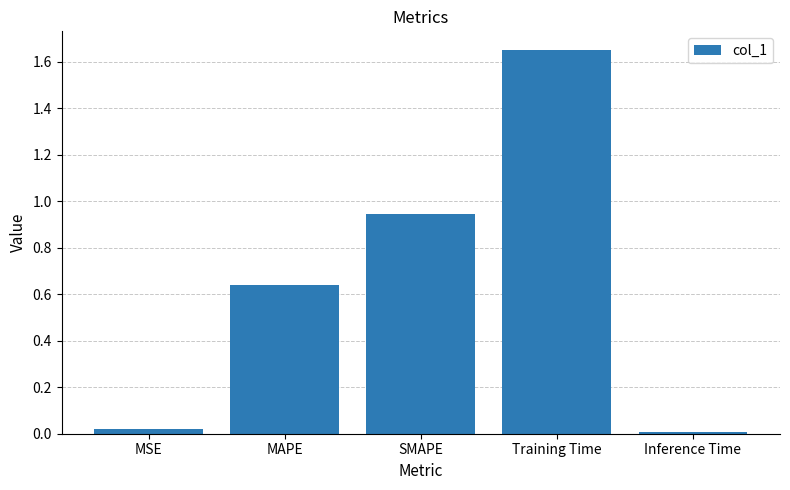

Is it true that the value at MAPE is 1.0?

False